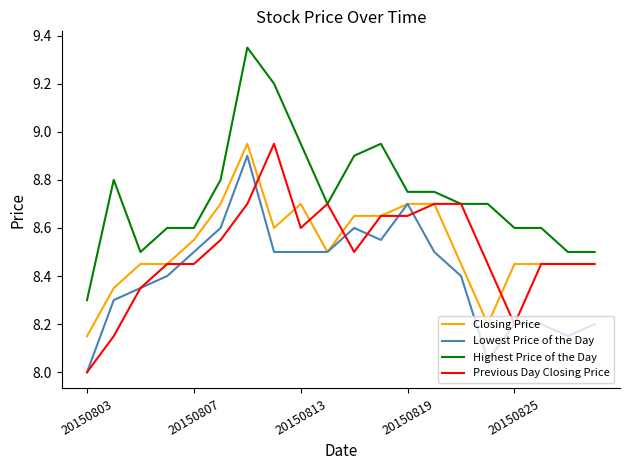

Which series has the widest spread of values?

Highest Price of the Day